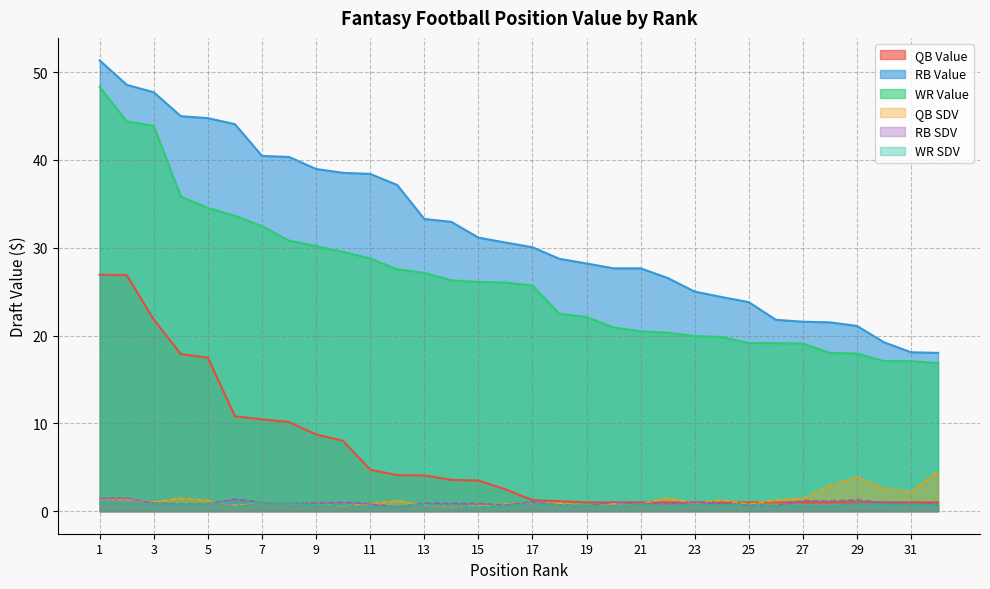

Which series changed the most between 1 and 28?

WR Value